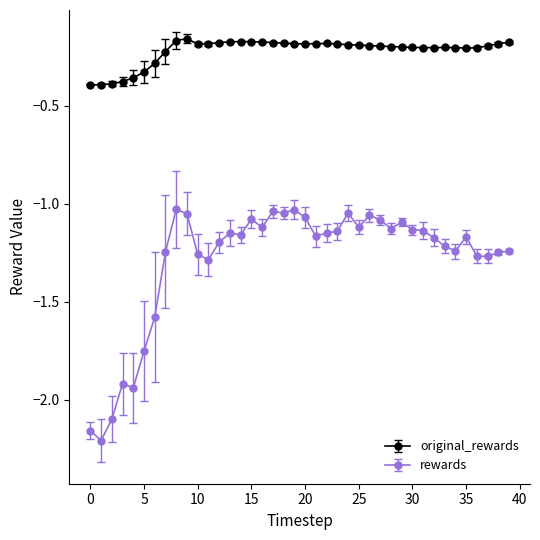

Rank the series by their average value, from highest to lowest.

original_rewards, rewards